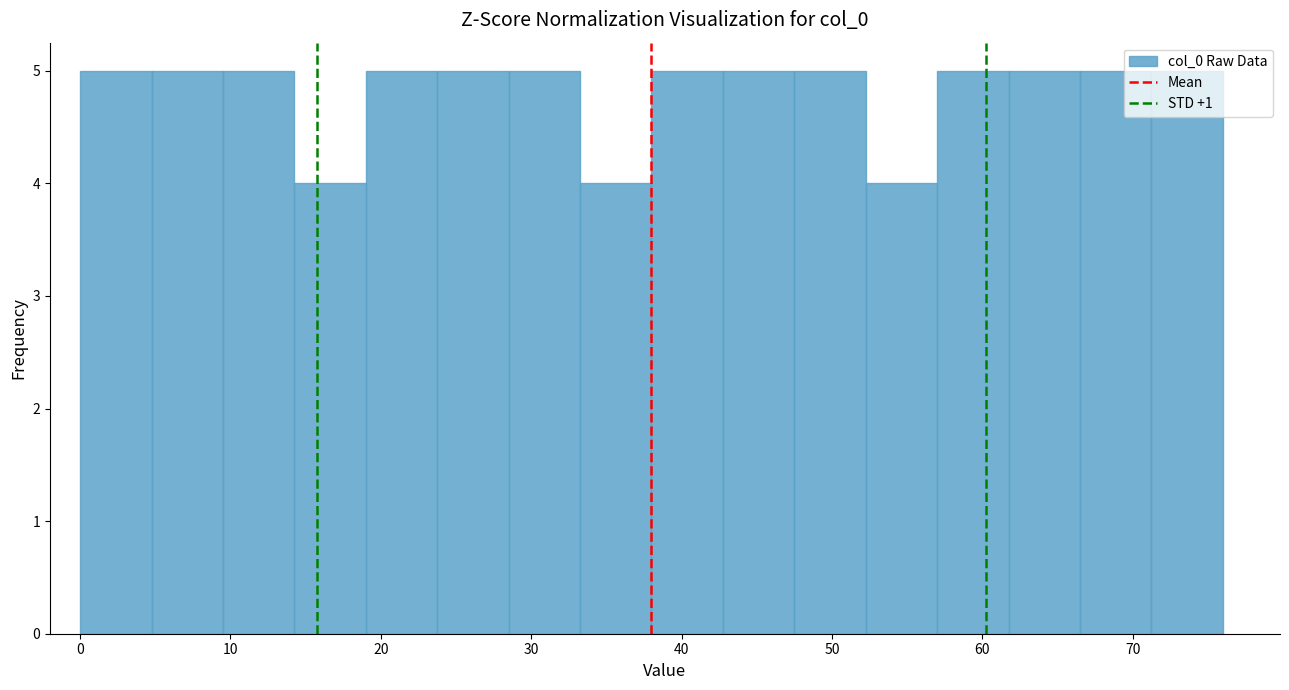

How tall is the bar that spans 29 to 33 on the x-axis? Neither the bar edges nor the heights are printed on the chart, so give them approximately, as read against the axes.

5